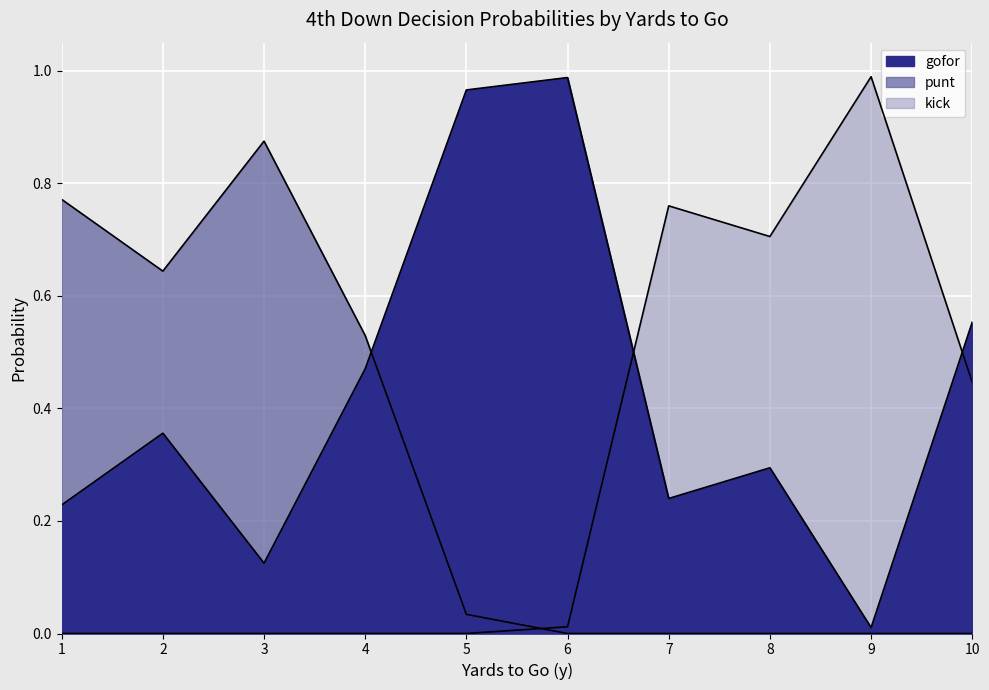

The punt series shows 0.1 at 5. True or false?

False